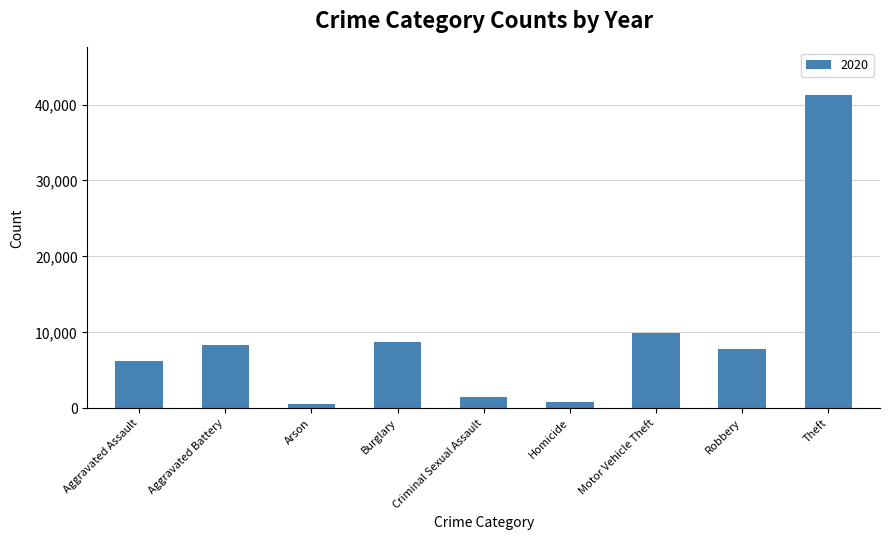

Which label corresponds to the largest value in the chart?

Theft